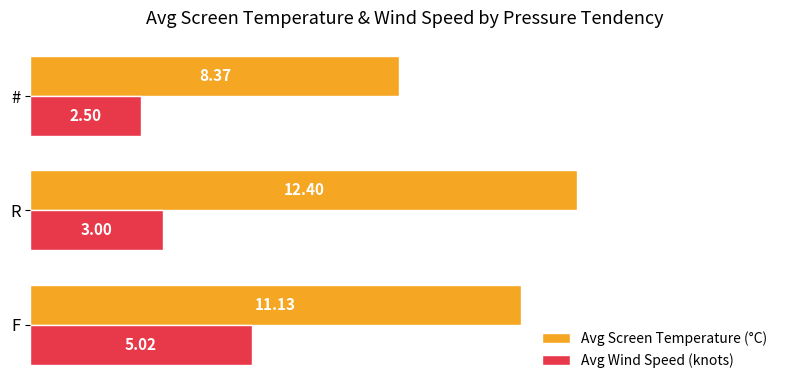

What is the smallest value displayed?

2.5